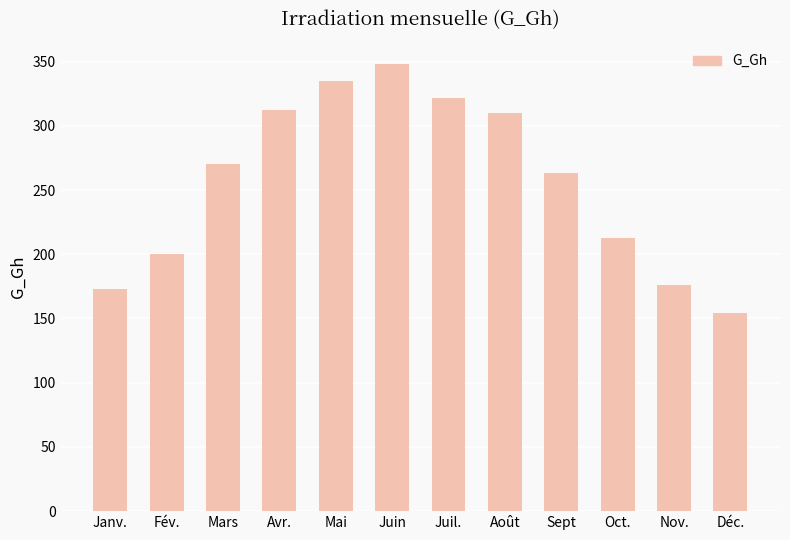

What is the value of the 7th bar from the left?

322